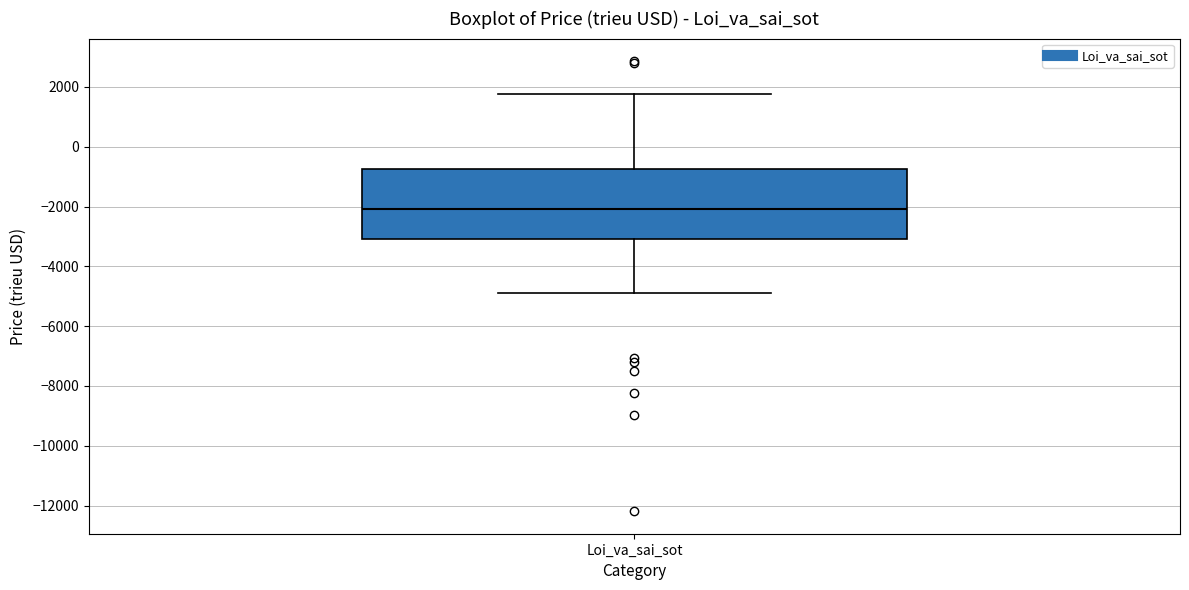

Transcribe this box plot: give where the median line is, the range the box spans, and where the two whiskers end, as read against the y-axis. The values are not printed on the chart, so give them approximately, as read against the axis.

median -2000, box -3000 to -800, whiskers -4800 to 1800